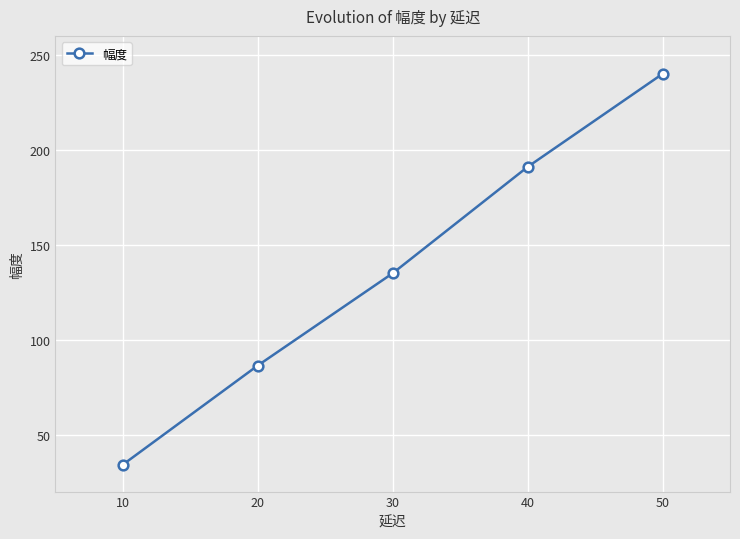

What is the sum of all values?

686.6